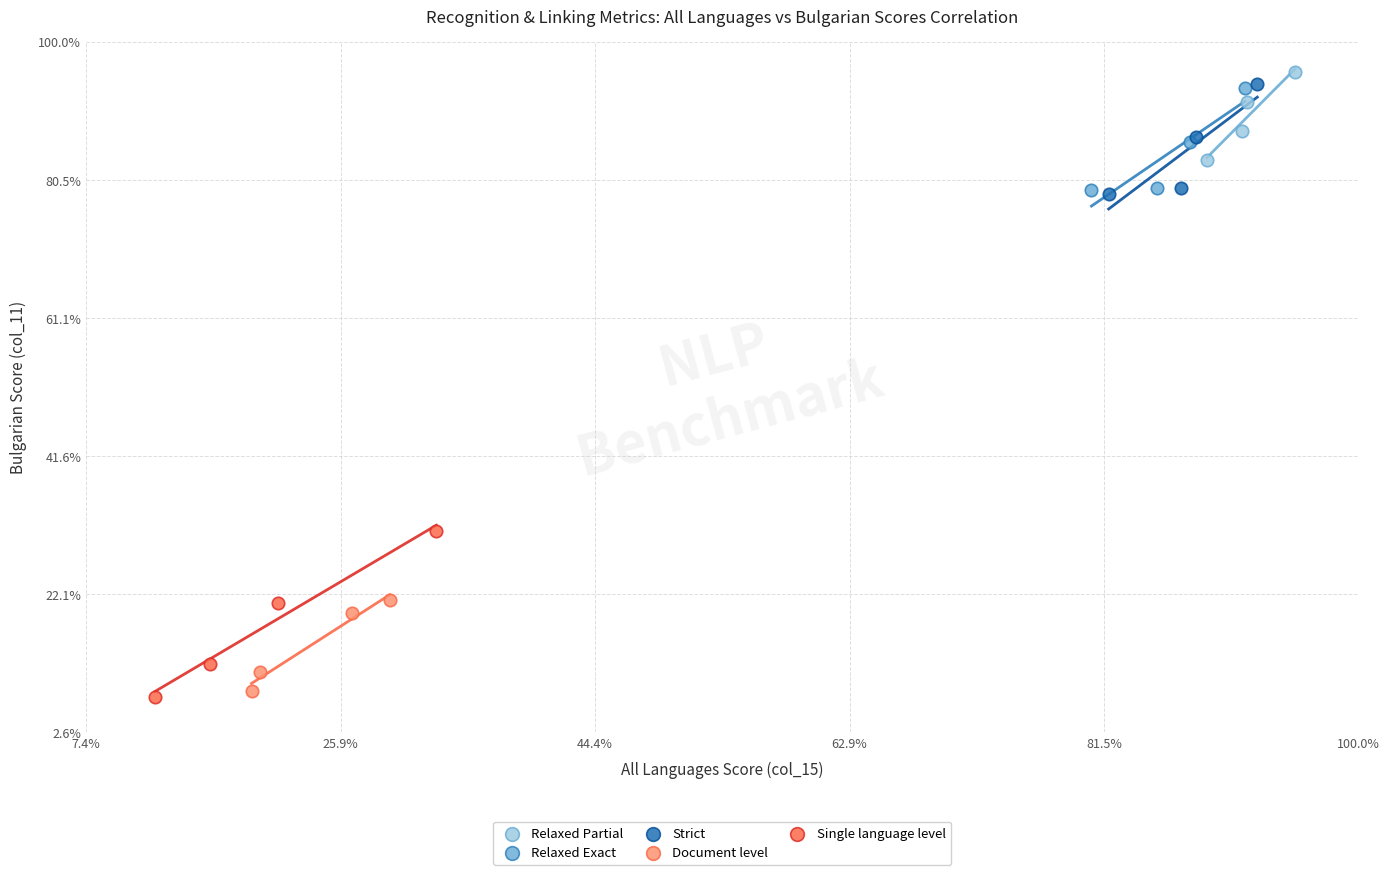

Which series has the largest Y range (max minus min)?

Single language level